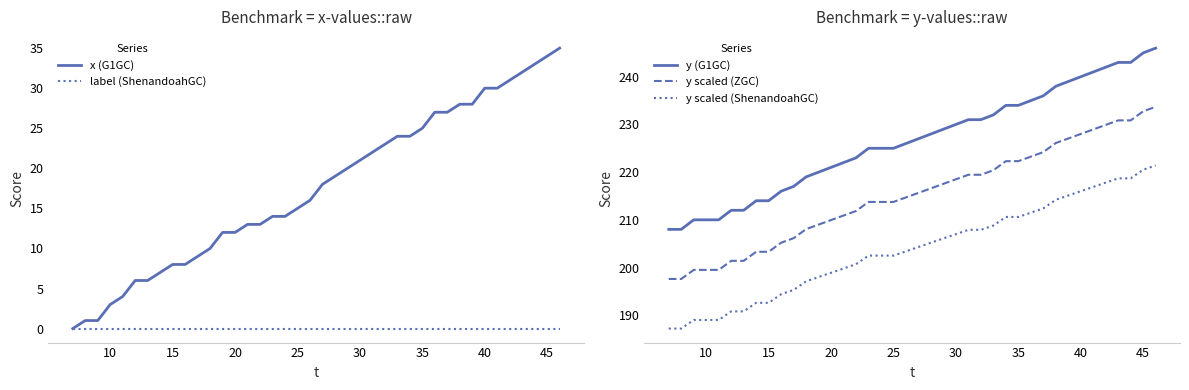

True or false: y (G1GC) has a value of 321.0 at 25.

False